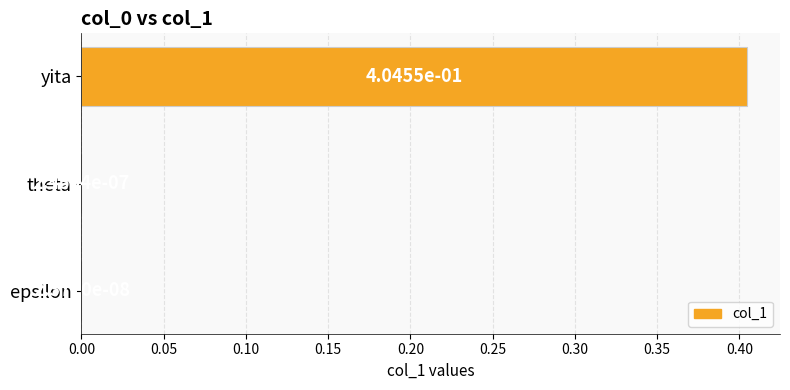

Between epsilon and yita, which is larger?

yita